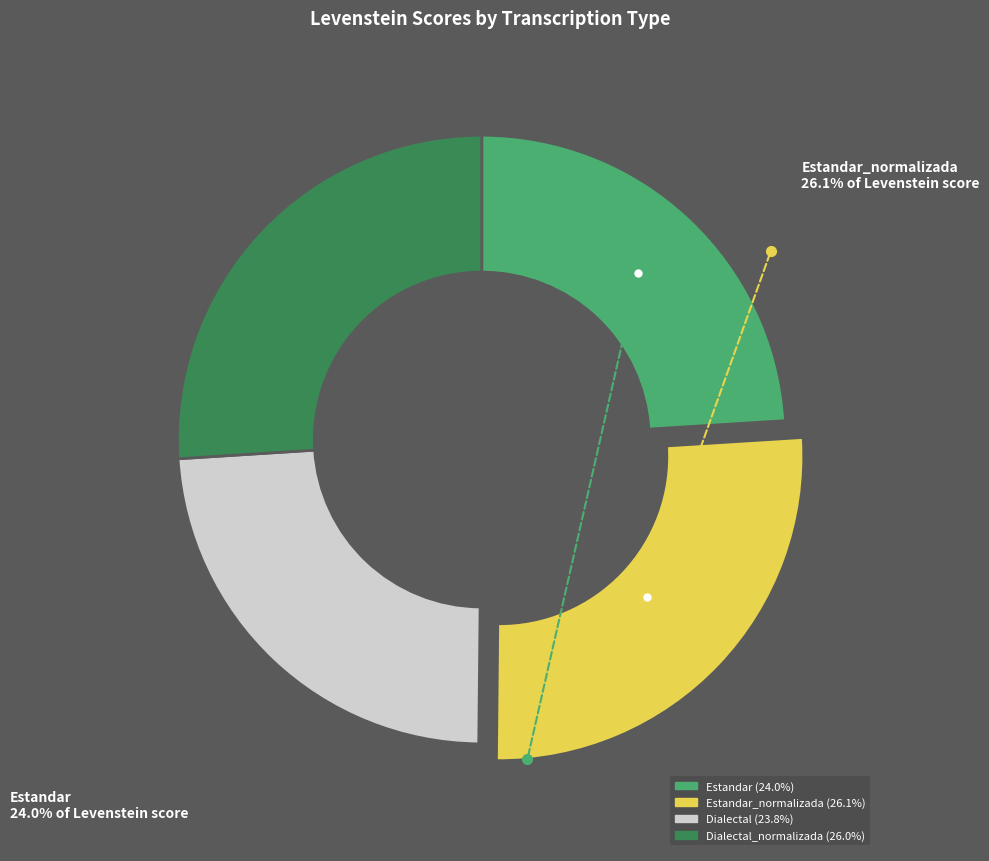

Is there any slice that represents more than half of the pie?

No